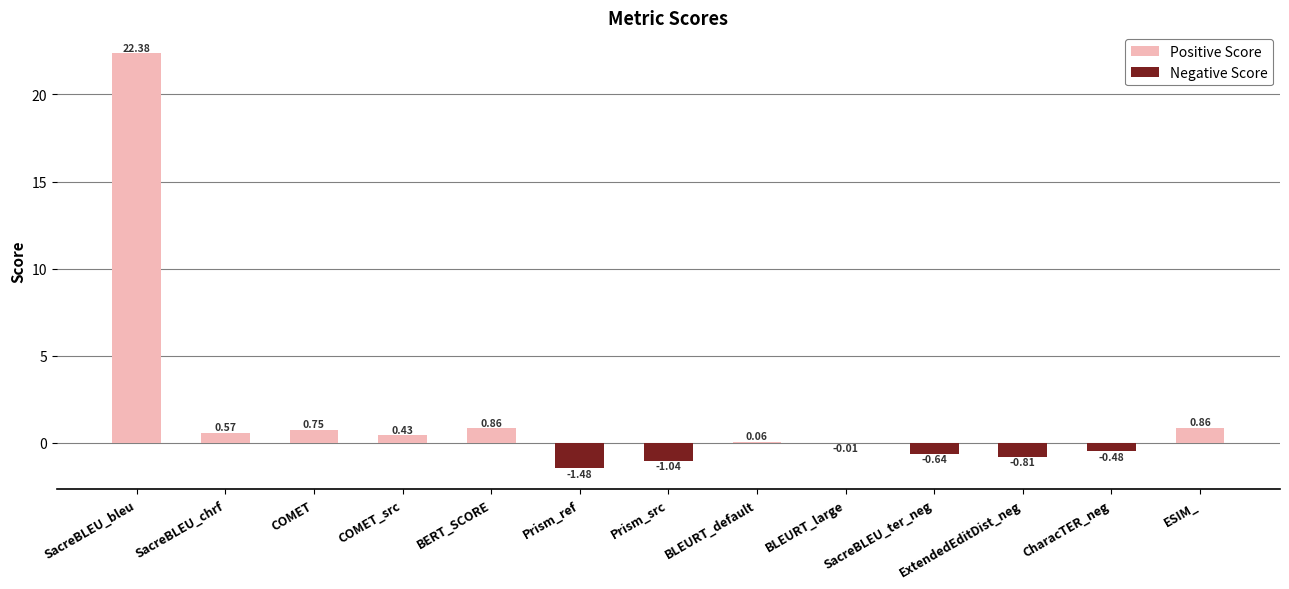

Which series has the largest total across all categories?

Positive Score